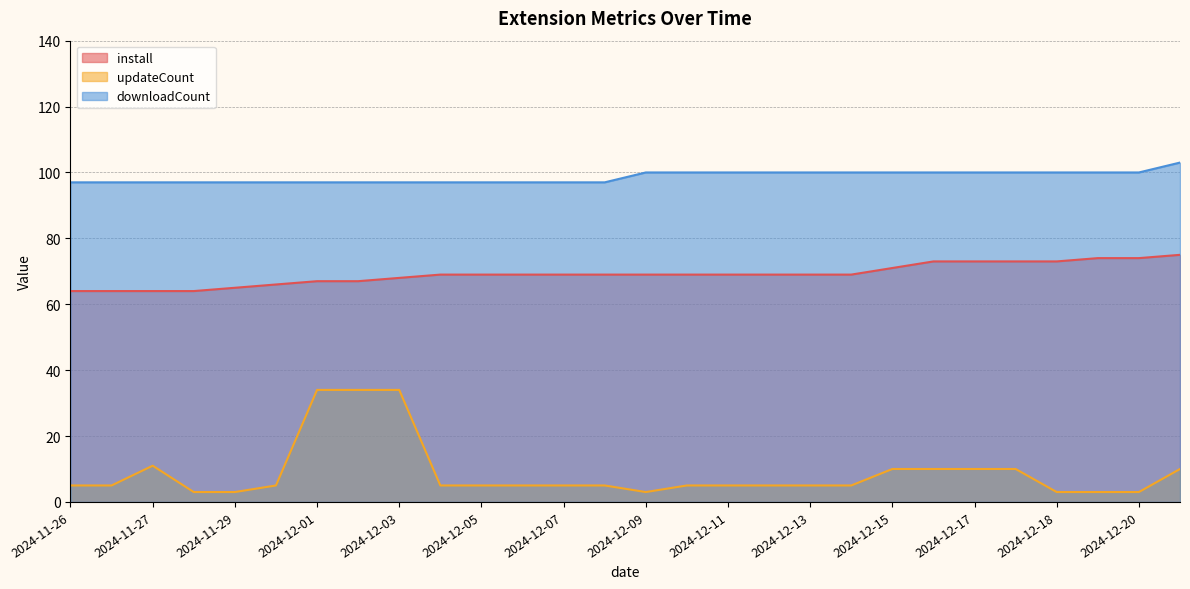

True or false: install has more than 0 points higher than both neighbors.

False